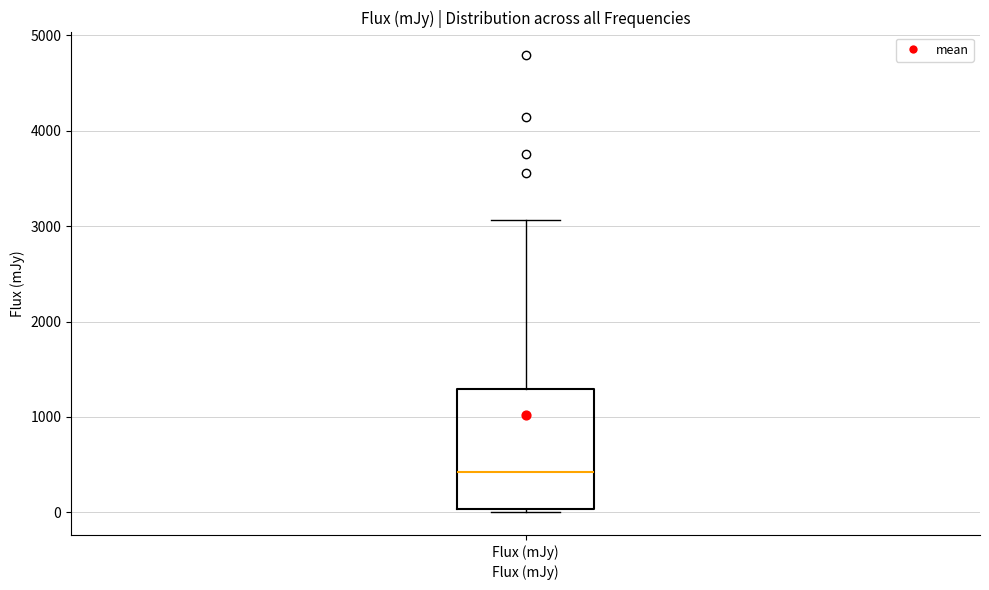

Read this box plot against the y-axis: the position of the median line, the range covered by the box, and the ends of both whiskers. The values are not printed on the chart, so give them approximately, as read against the axis.

median 400, box 0 to 1300, whiskers 0 (just below the box's lower edge) to 3100